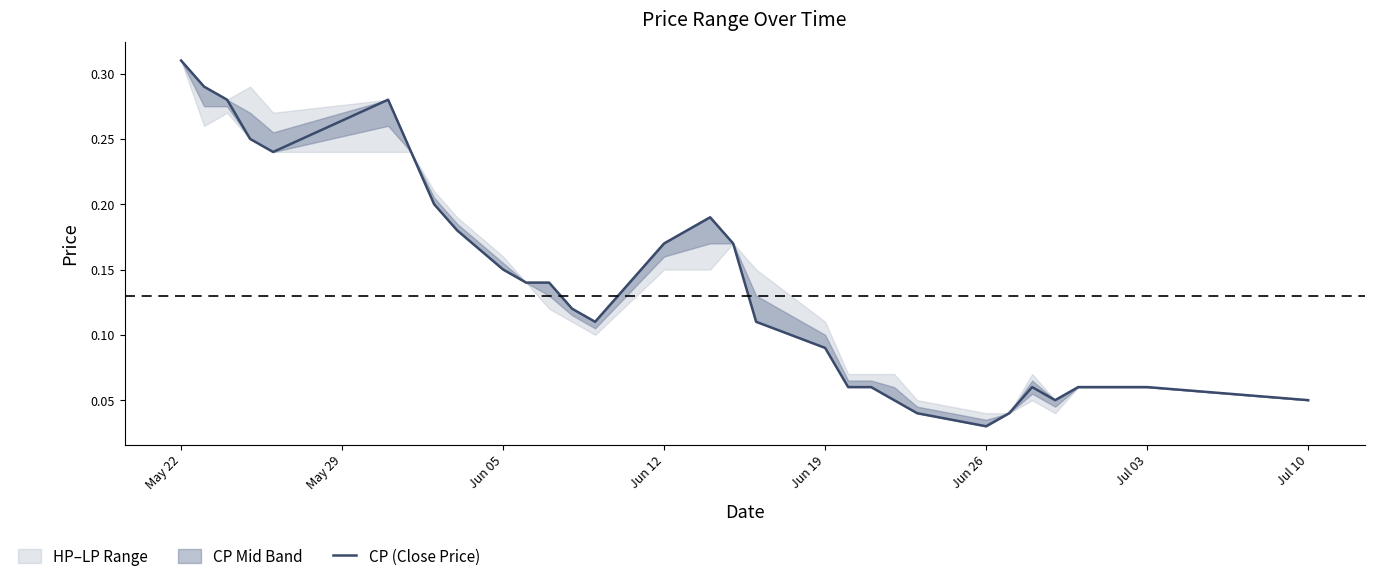

Which category has the highest value in the CP (Close Price) series?

May 22